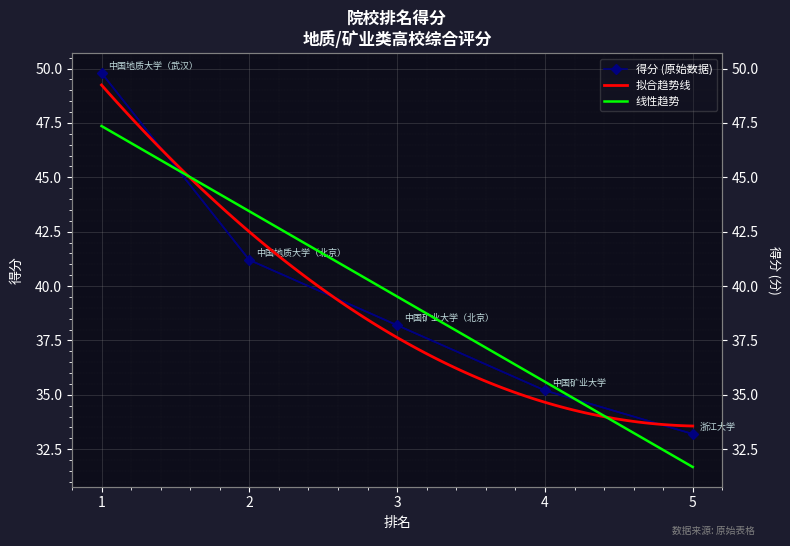

What is the average value?

39.5